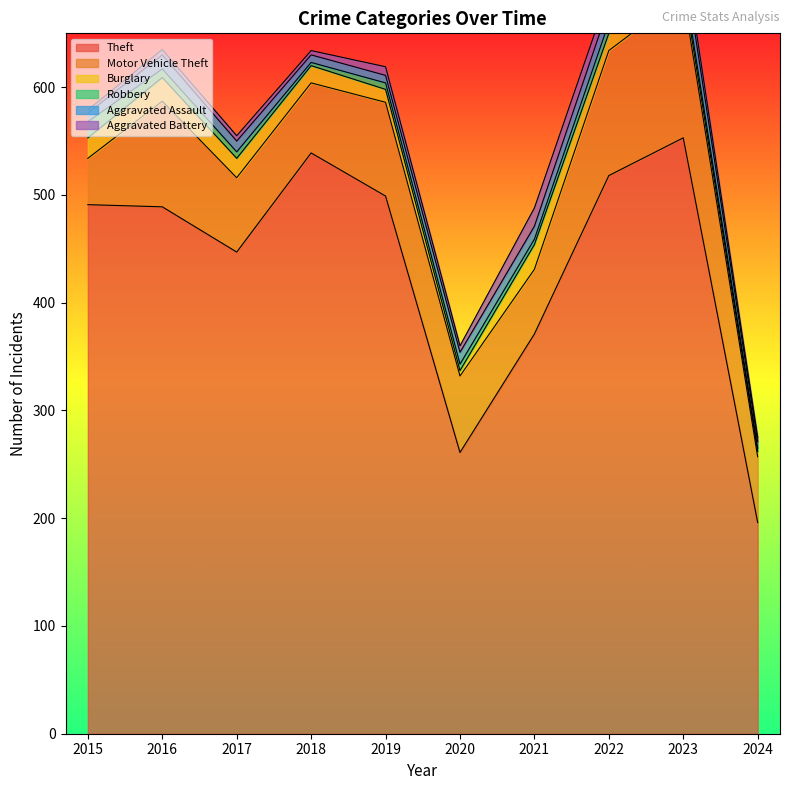

At which category does Robbery reach its first local valley?

2018